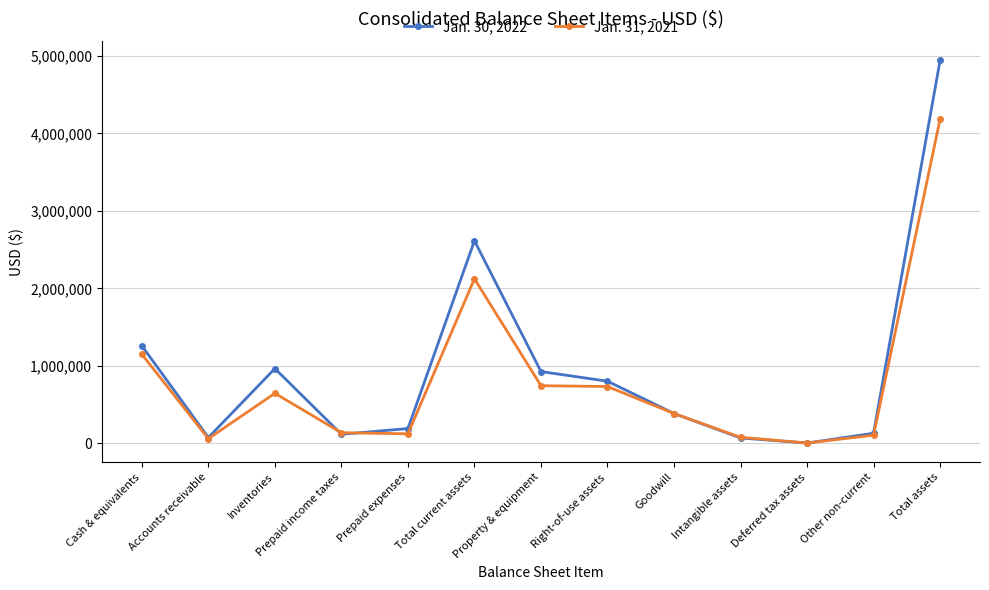

Is it true that Jan. 31, 2021 equals 267239 at Inventories?

False